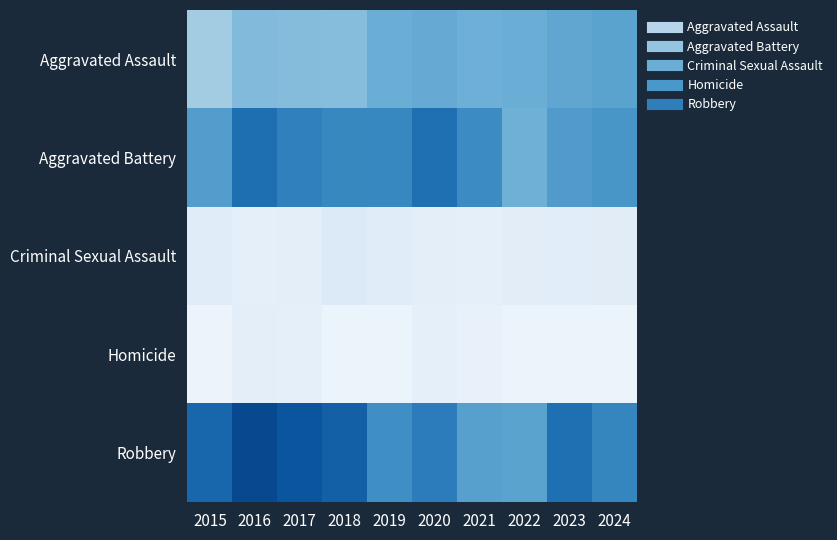

Which label corresponds to the smallest value in the chart?

2023